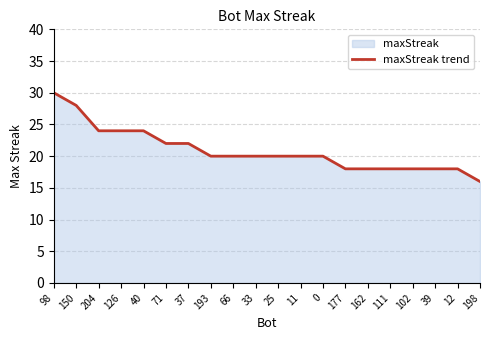

Does the chart have visible grid lines?

Yes